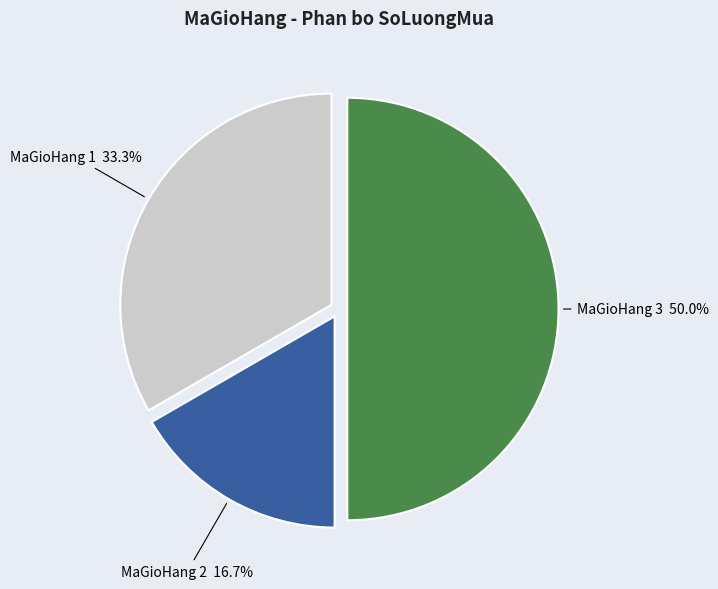

Which category has the biggest portion of the pie?

MaGioHang 3 50.0%